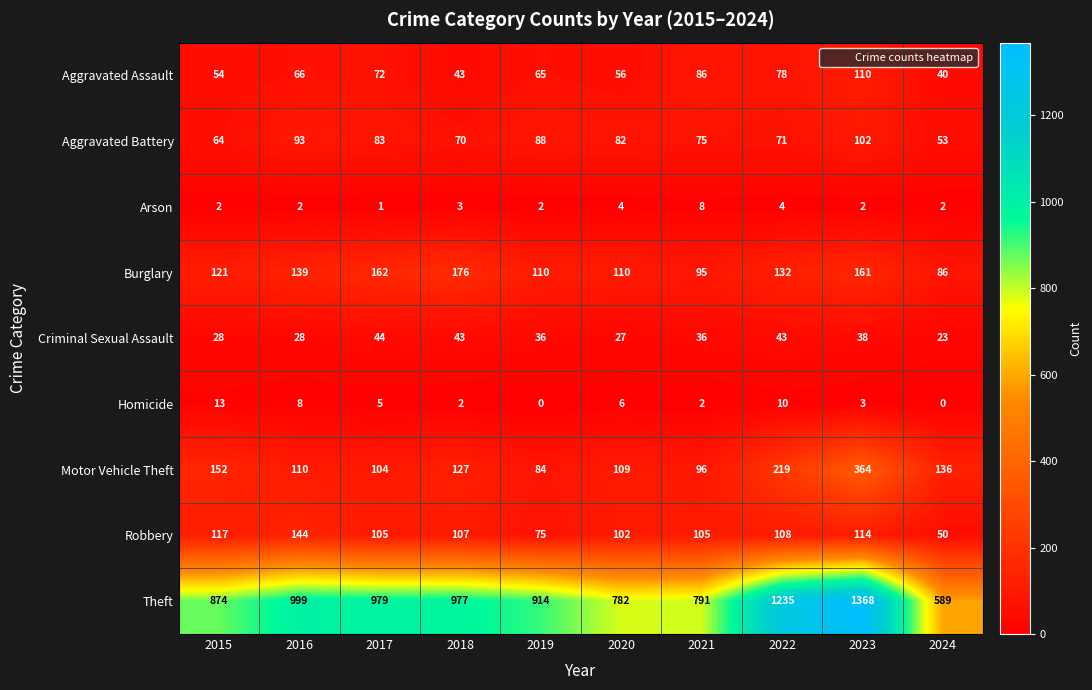

Where does the Criminal Sexual Assault series first go above 36?

2017